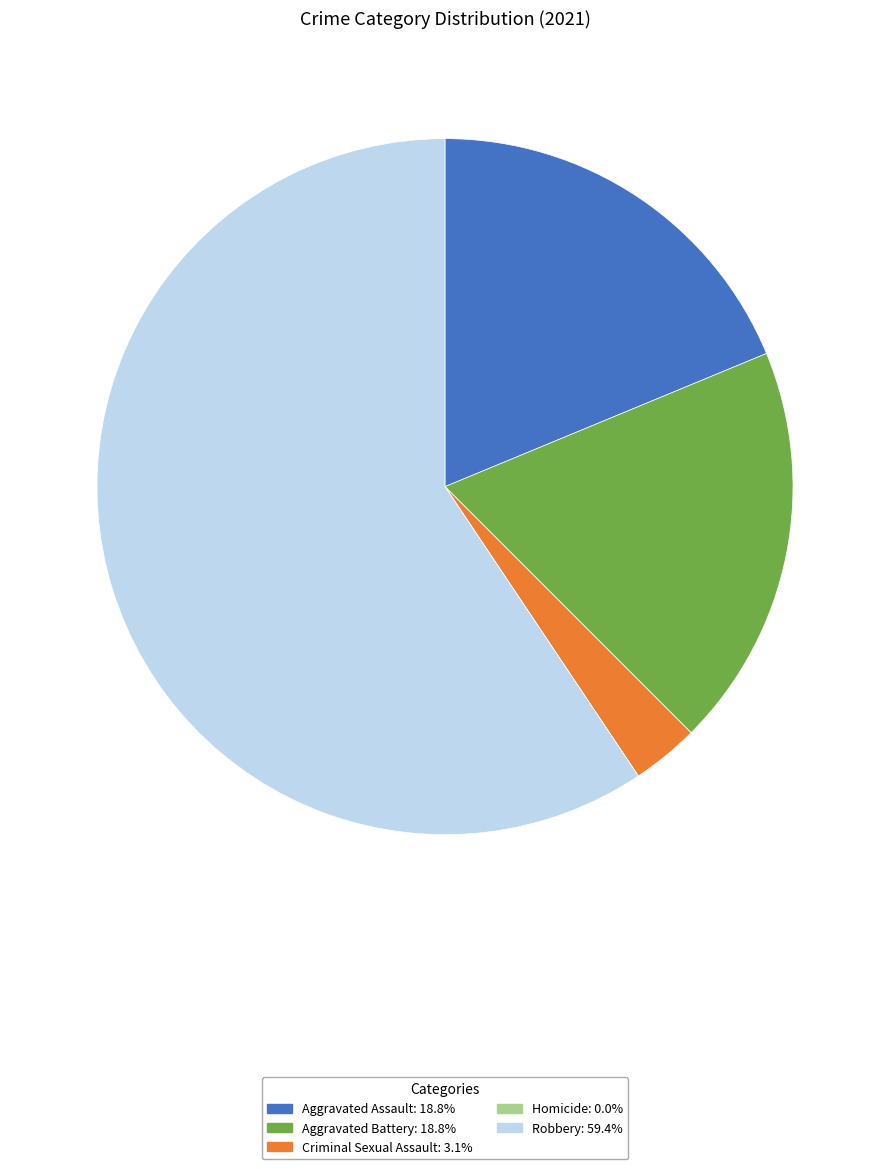

Approximately how many times larger is the value at Aggravated Assault: 18.8% compared to Aggravated Battery: 18.8%?

1.0